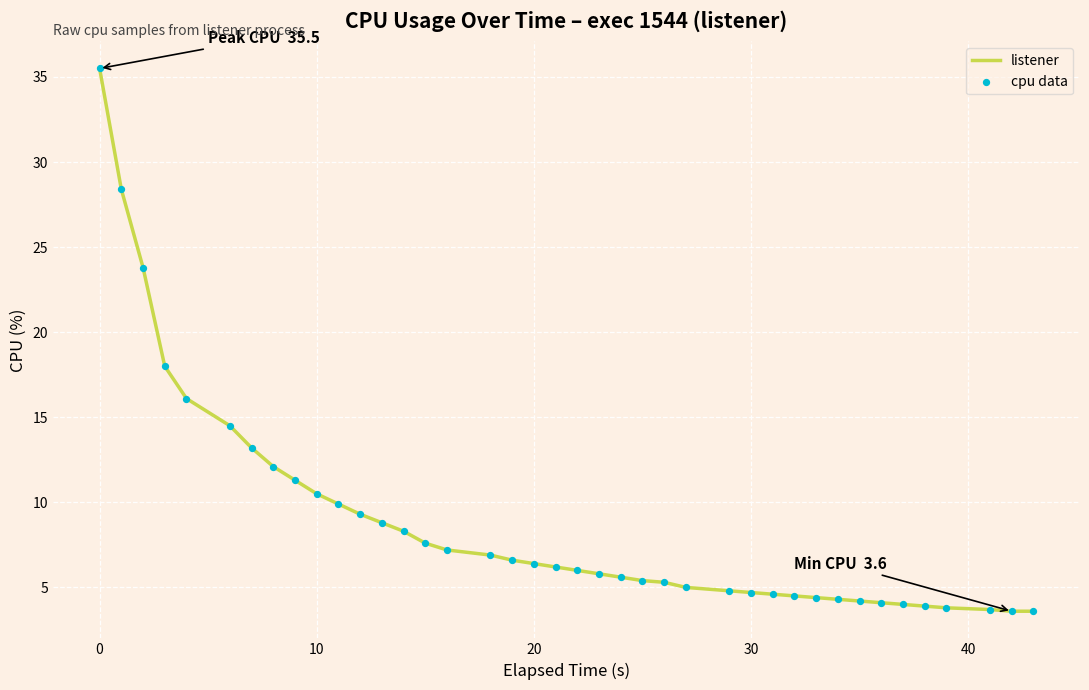

What is the difference between the maximum and minimum values?

31.9